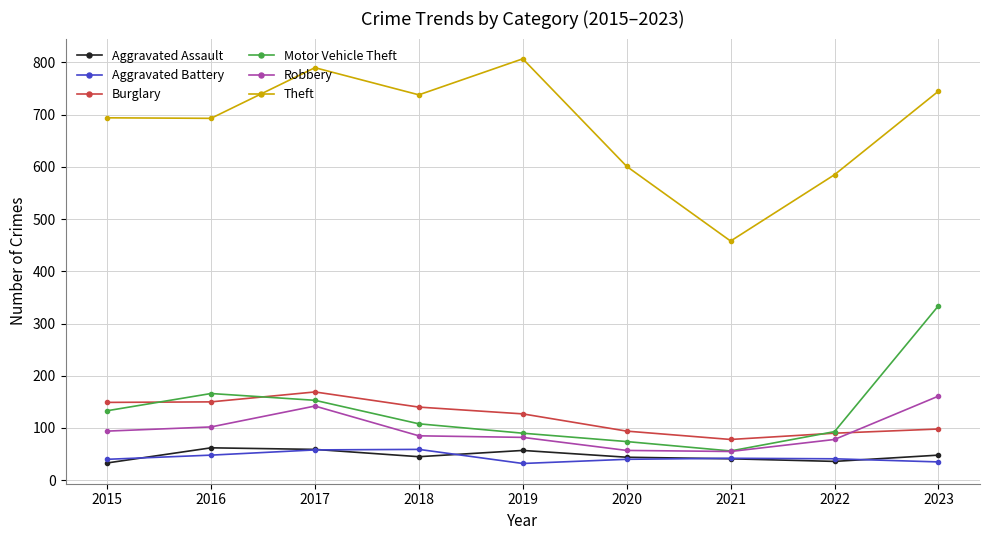

What are all the series names shown in the legend?

Aggravated Assault, Aggravated Battery, Burglary, Motor Vehicle Theft, Robbery, Theft